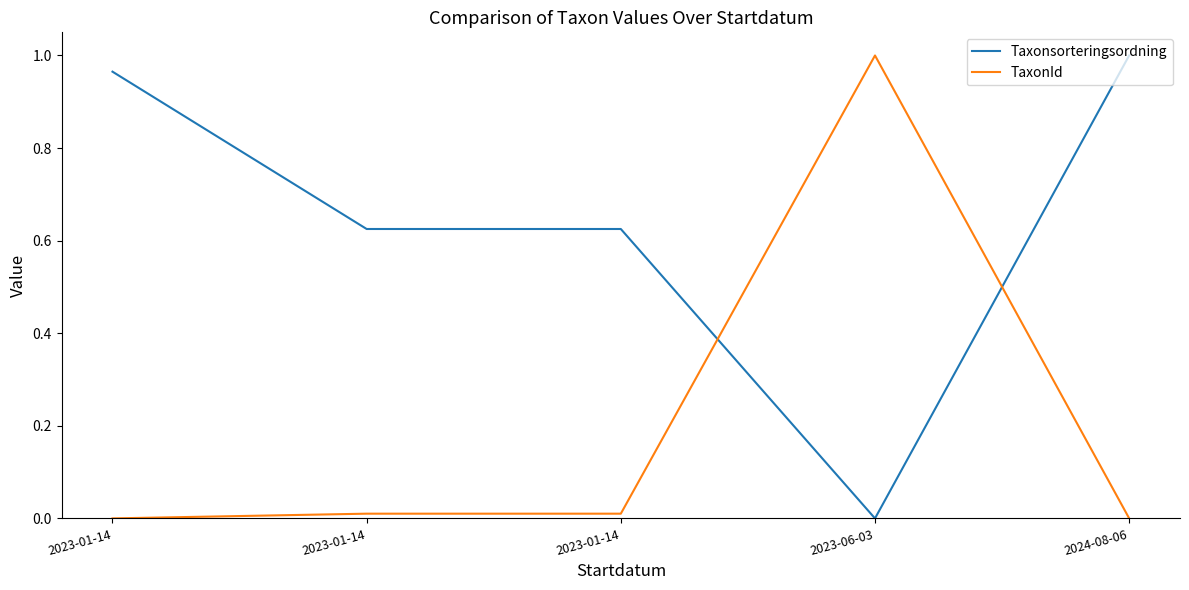

Where is the first local maximum for TaxonId?

2023-06-03